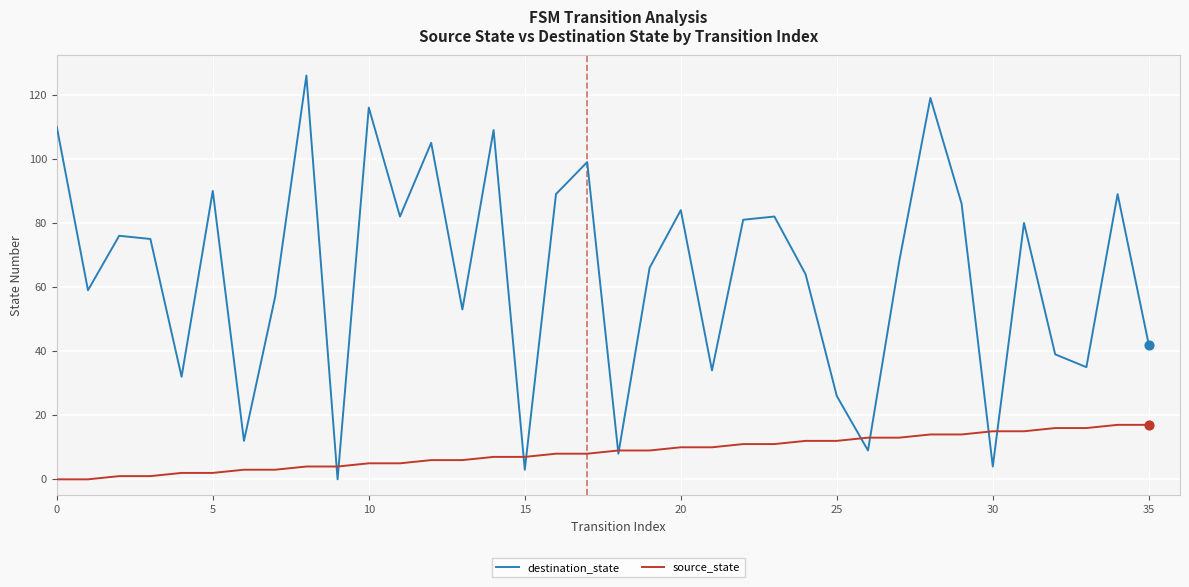

Which series has the largest range (max minus min)?

destination_state